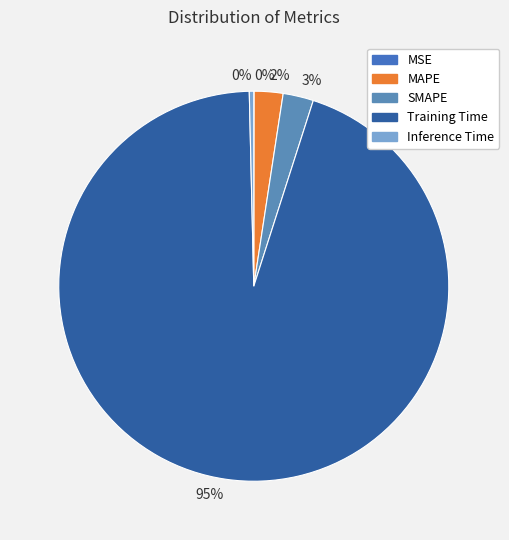

Is there a majority slice in this chart?

Yes